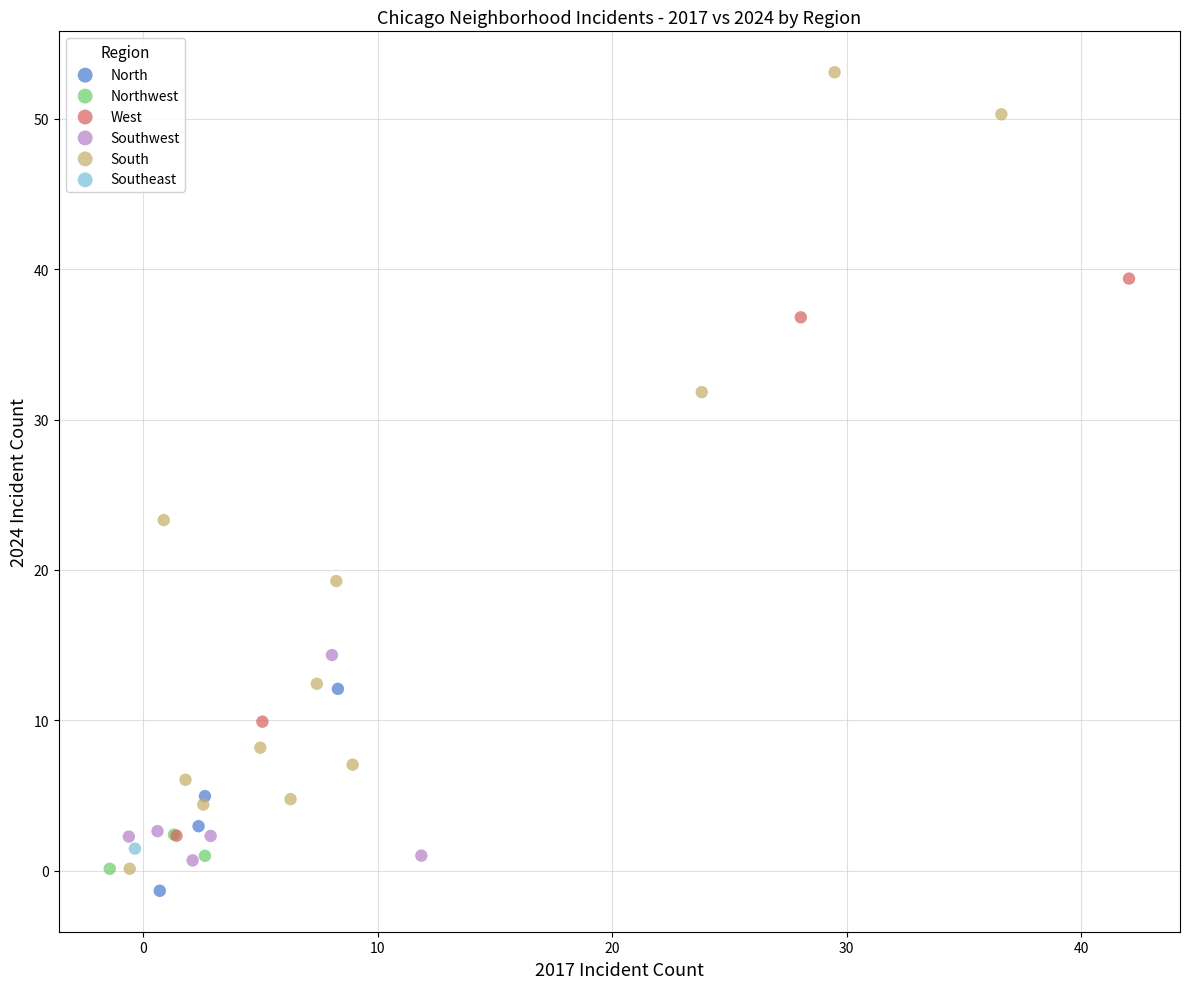

What are all the series names shown in the legend?

North, Northwest, West, Southwest, South, Southeast